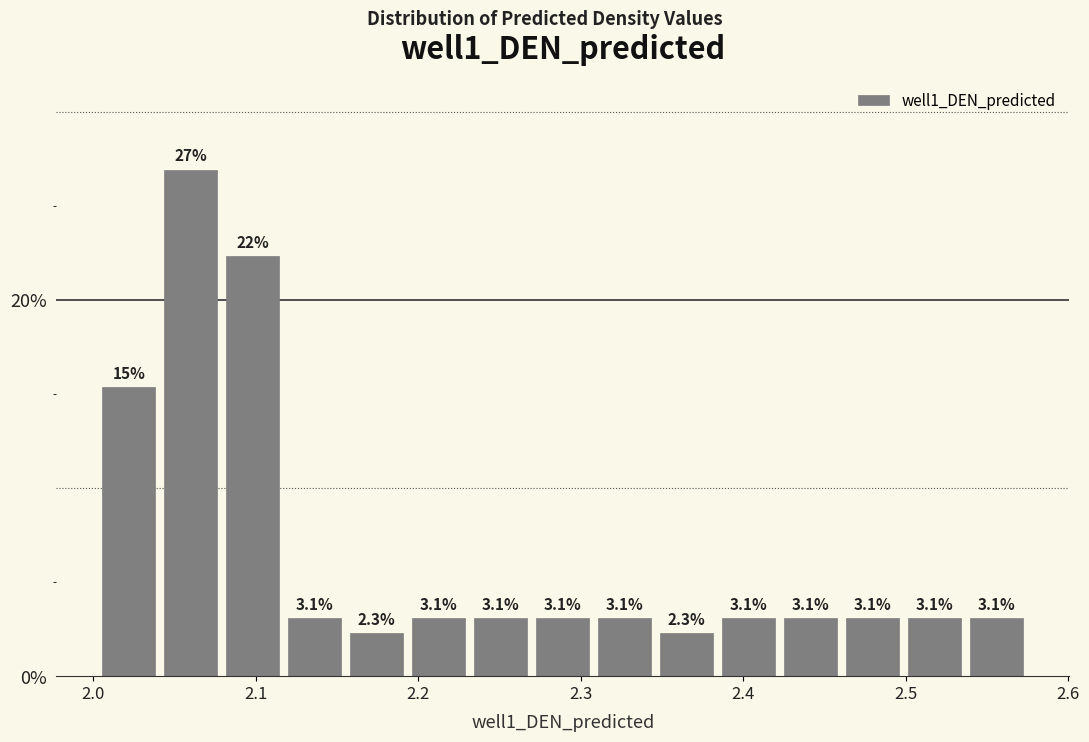

Around what value on the x-axis is the tallest bar? Give the approximate position of its centre, as read against the axis.

2.06